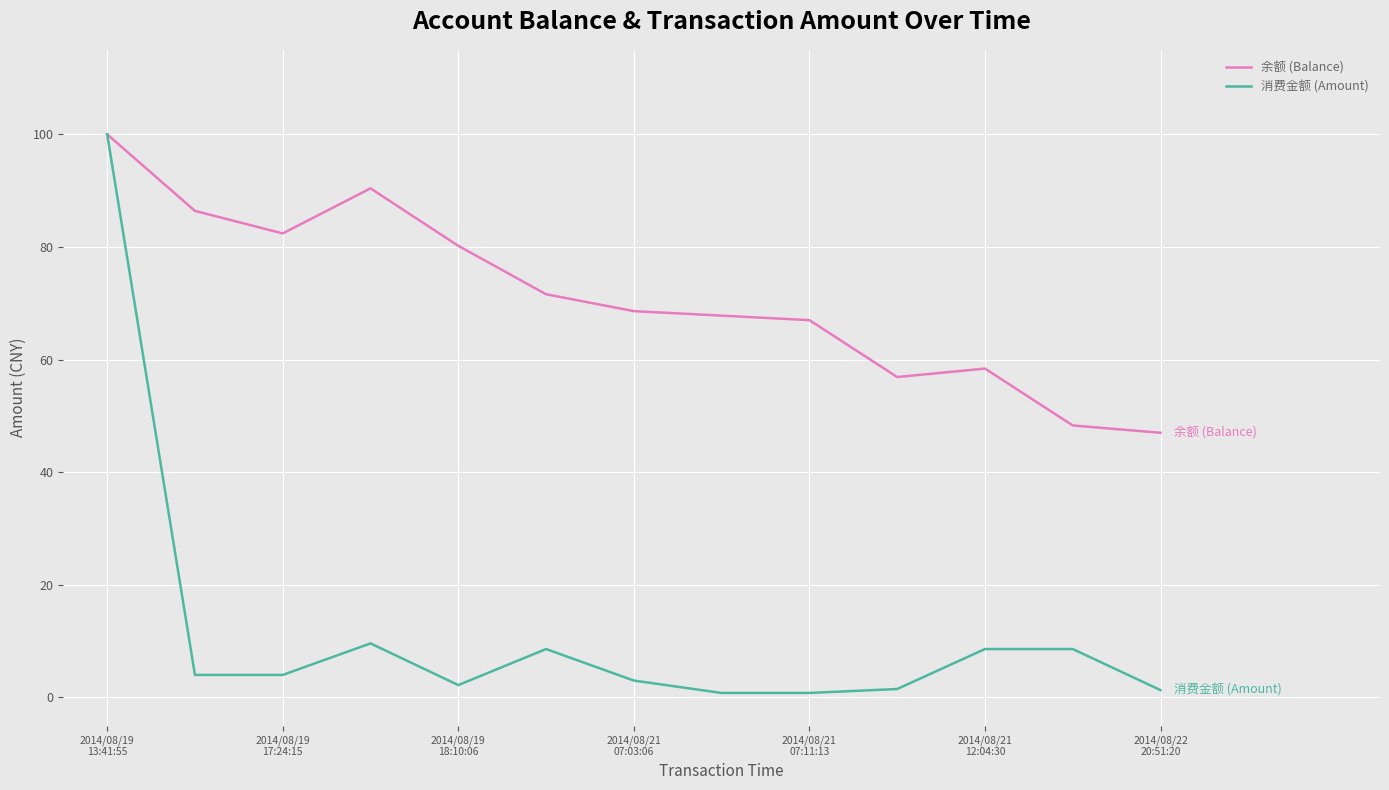

What is the greatest value displayed?

100.0